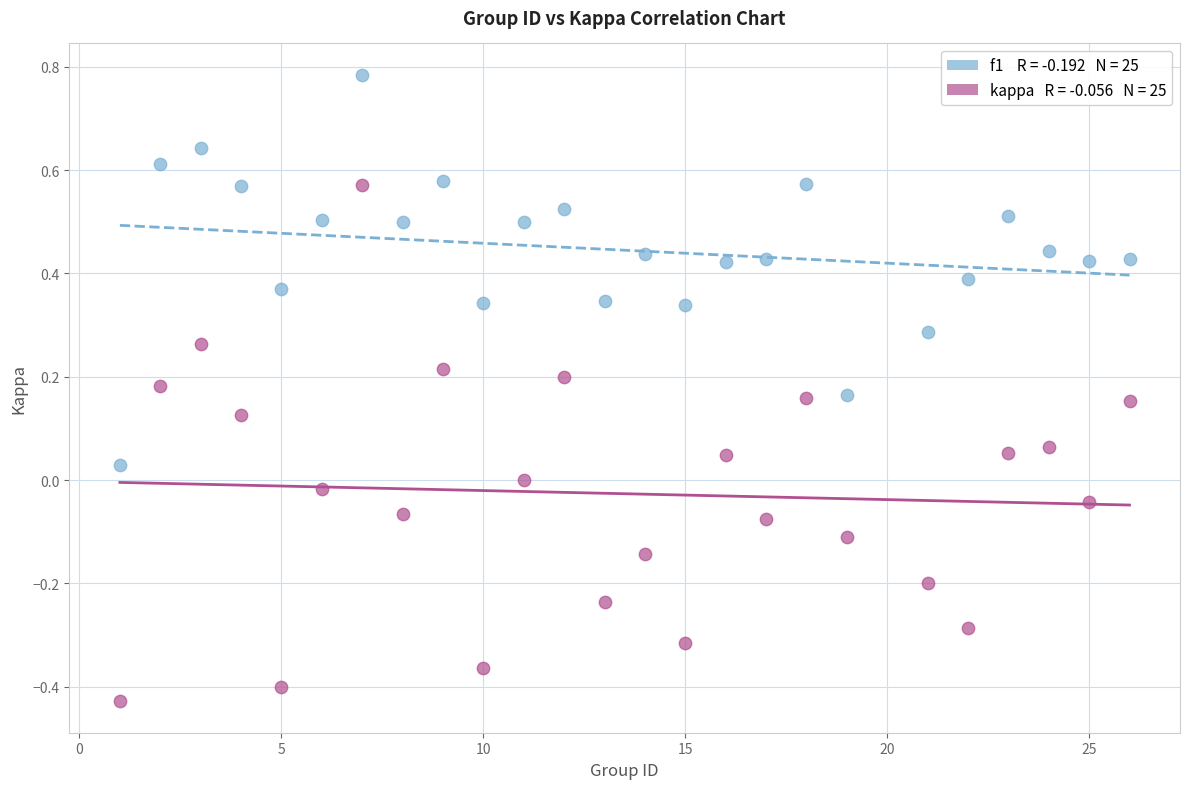

Across all data points, what is the range of Y values (max minus min)?

1.2